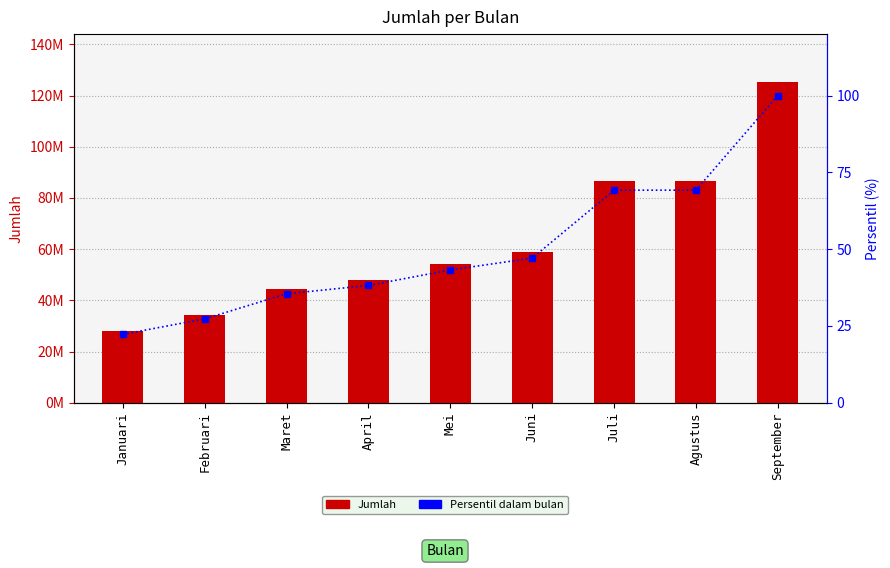

Which has a higher value, Februari or Juni?

Juni